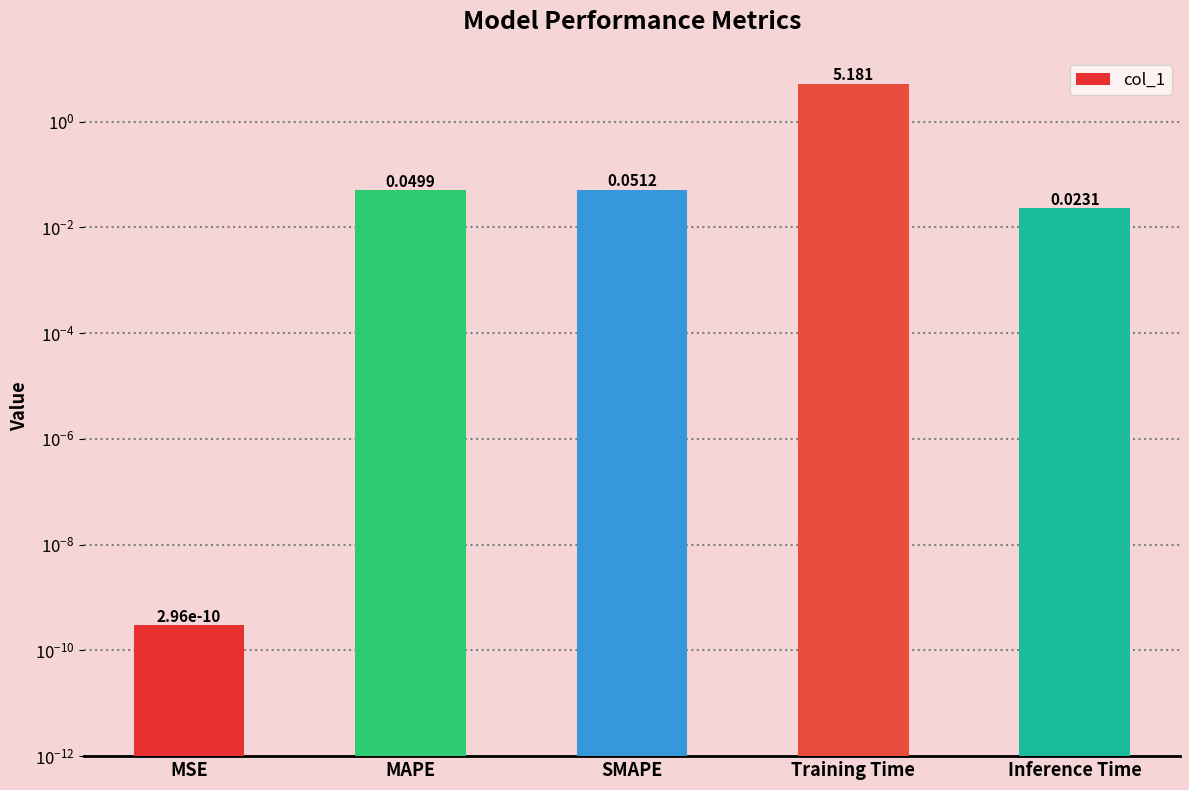

Rank the categories by value from lowest to highest.

MSE, Inference Time, MAPE, SMAPE, Training Time